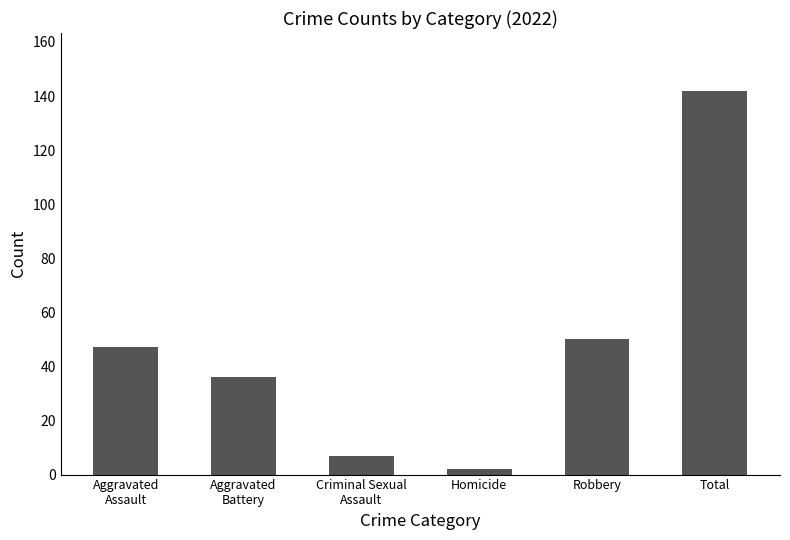

Which category has the highest value across all series?

Total